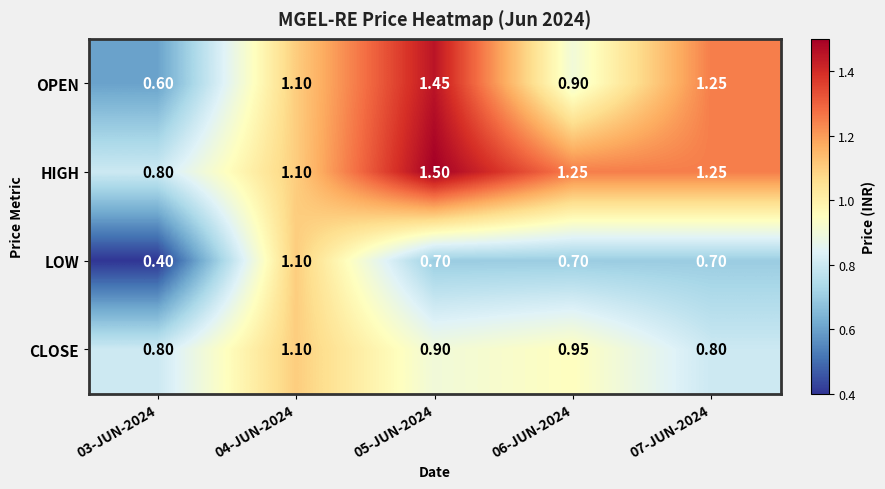

Between 05-JUN-2024 and 07-JUN-2024, which series saw the biggest shift?

HIGH